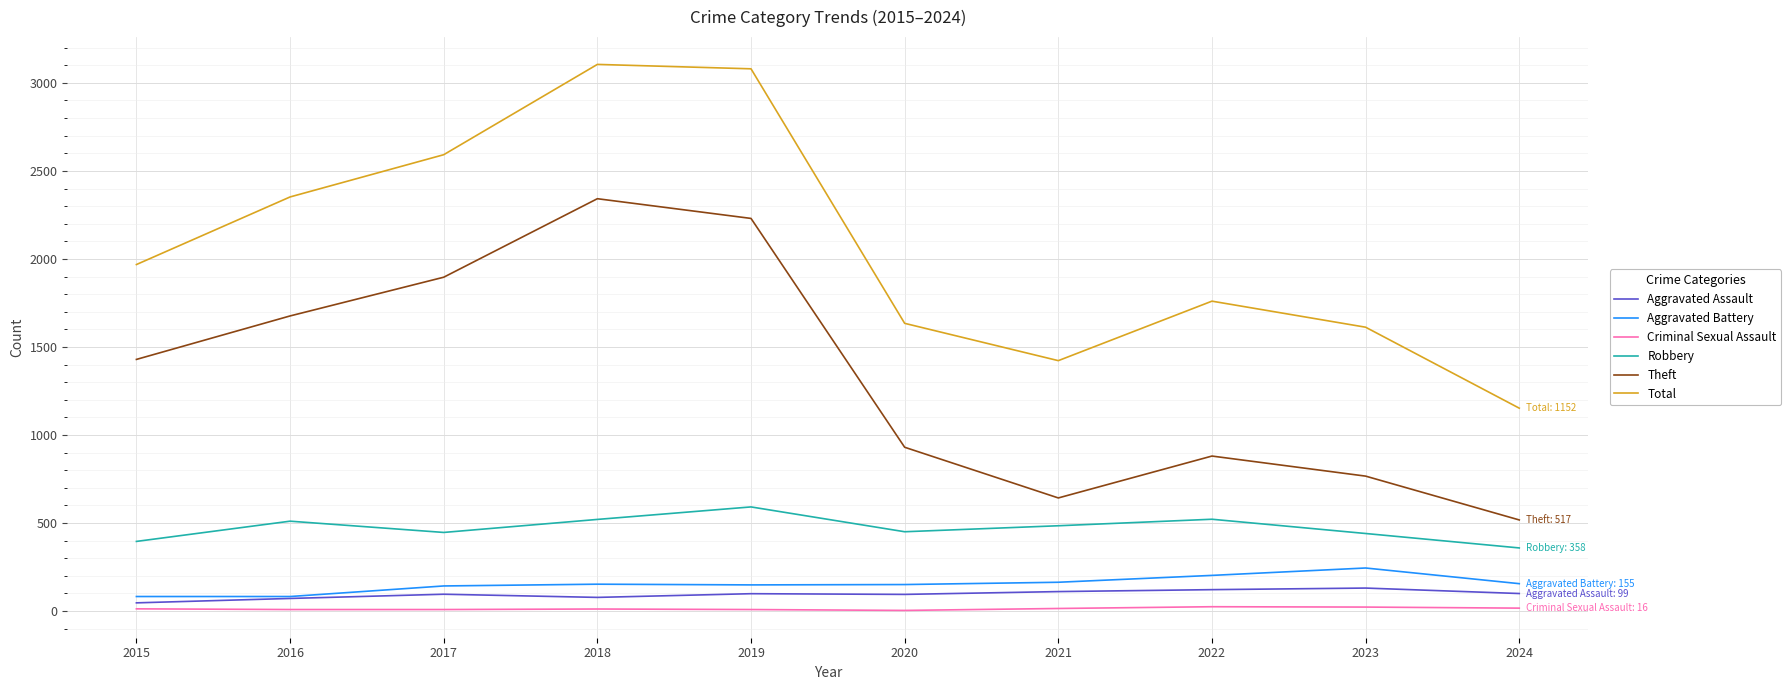

Which series has the largest total across all categories?

Total